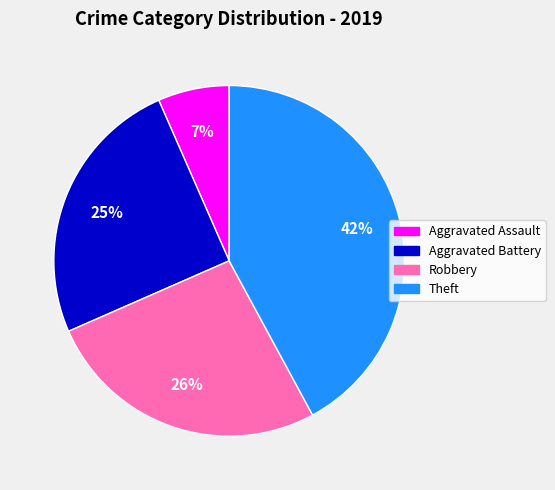

Between Robbery and Aggravated Assault, which is larger?

Robbery